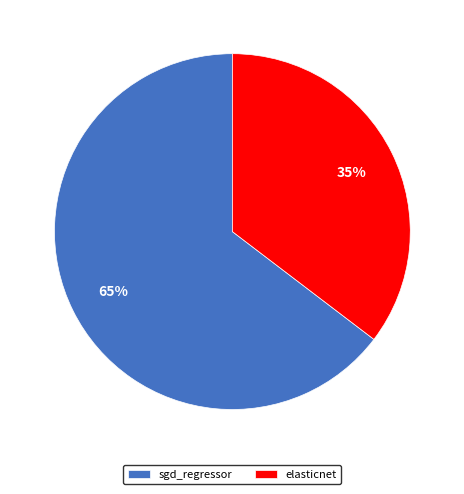

What percentage is the sgd_regressor slice, to the nearest percent?

65%